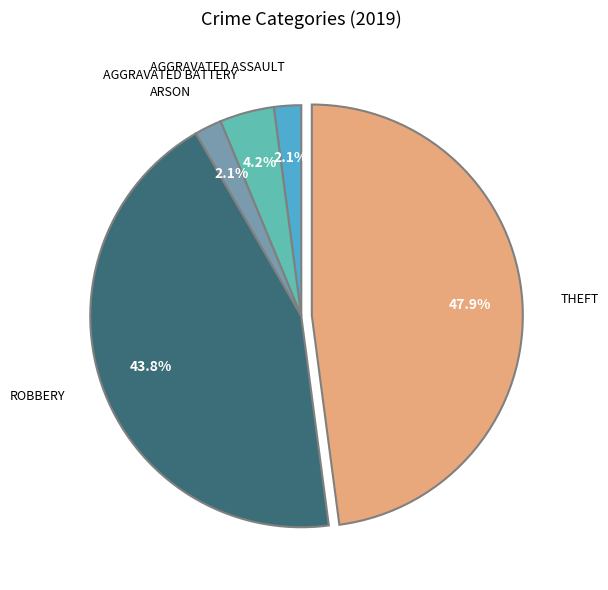

Is there any slice that represents more than half of the pie?

No